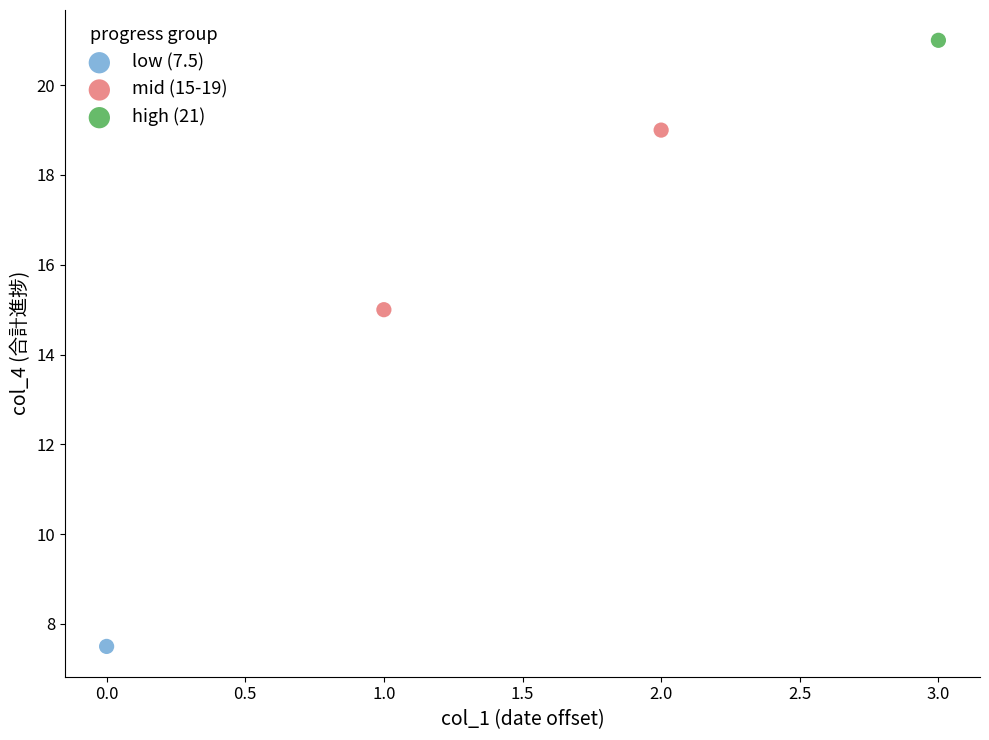

What are all the series names shown in the legend?

low (7.5), mid (15-19), high (21)